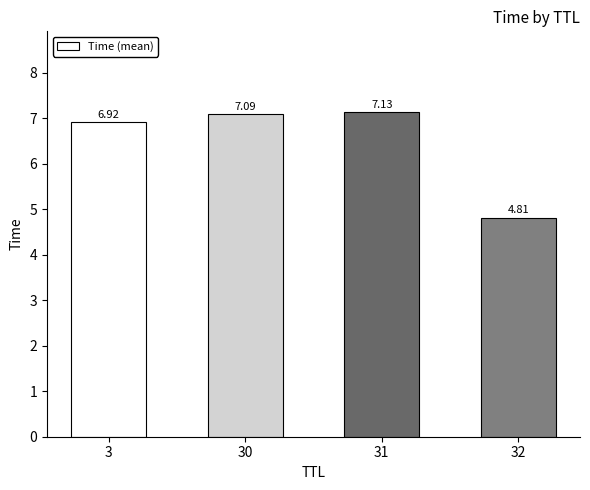

What is the difference between the second highest and minimum values?

2.3